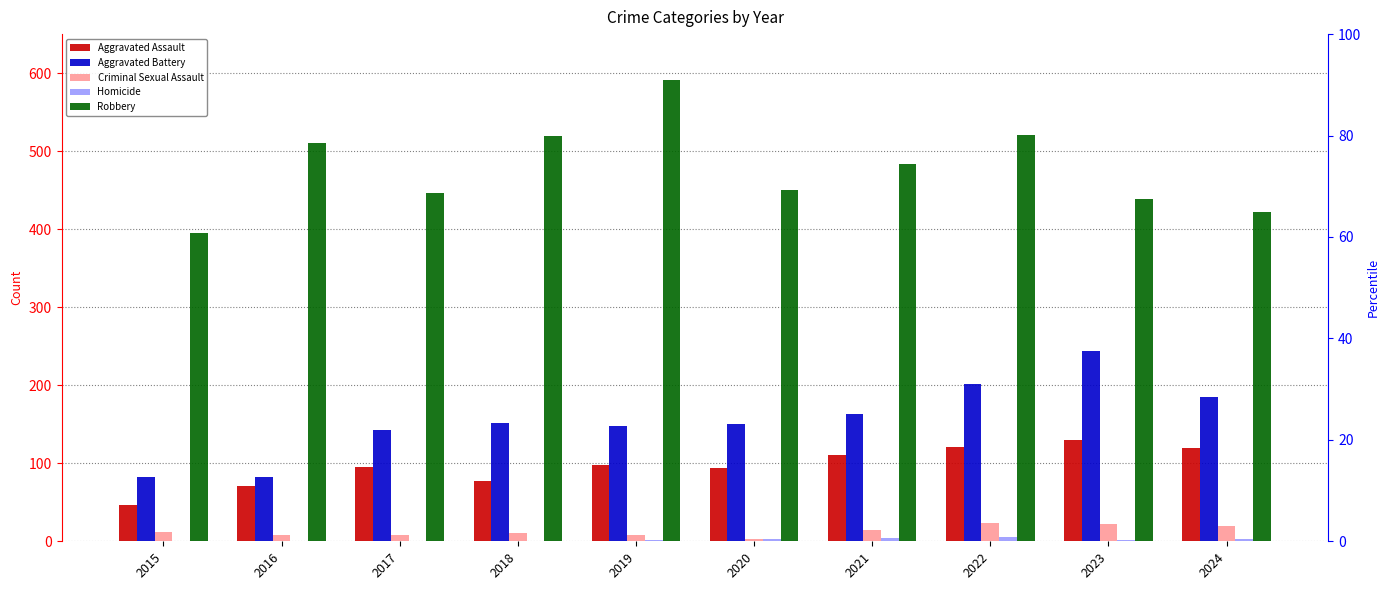

What is the sum of all Aggravated Assault values?

962